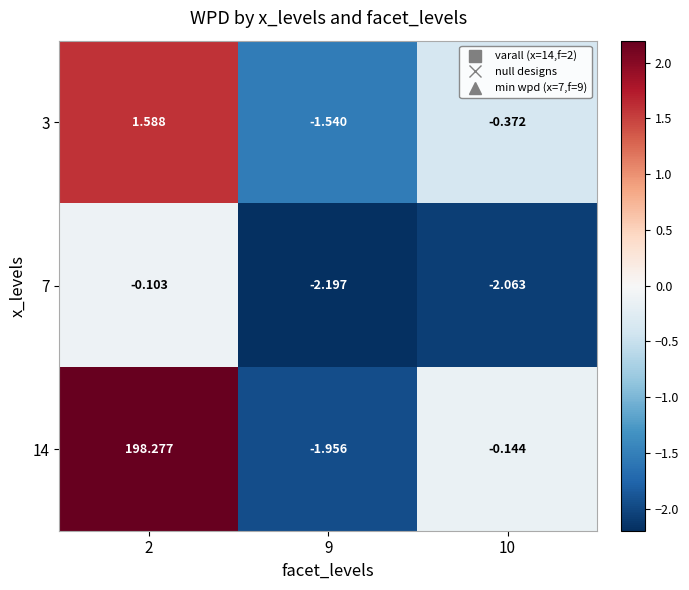

Rank the series at 10 from highest to lowest value.

14, 3, 7